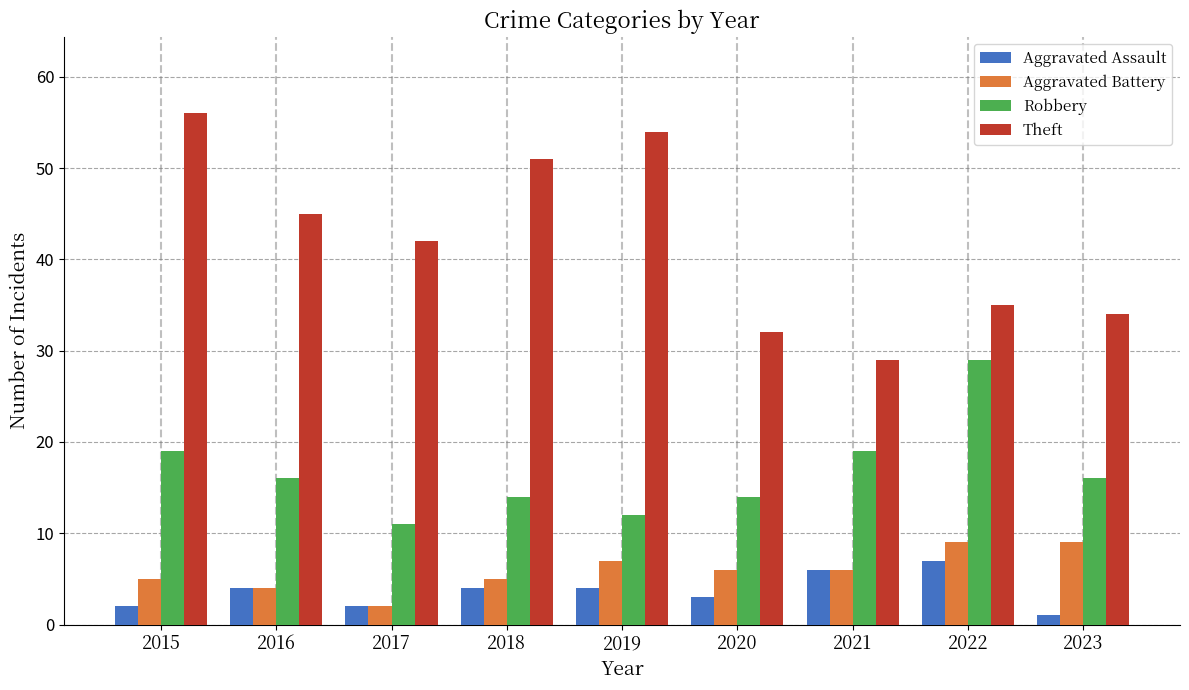

Reading left to right, transcribe all the data shown in this chart.

Aggravated Assault: 2015=2	2016=4	2017=2	2018=4	2019=4	2020=3	2021=6	2022=7	2023=1
Aggravated Battery: 2015=5	2016=4	2017=2	2018=5	2019=7	2020=6	2021=6	2022=9	2023=9
Robbery: 2015=19	2016=16	2017=11	2018=14	2019=12	2020=14	2021=19	2022=29	2023=16
Theft: 2015=56	2016=45	2017=42	2018=51	2019=54	2020=32	2021=29	2022=35	2023=34